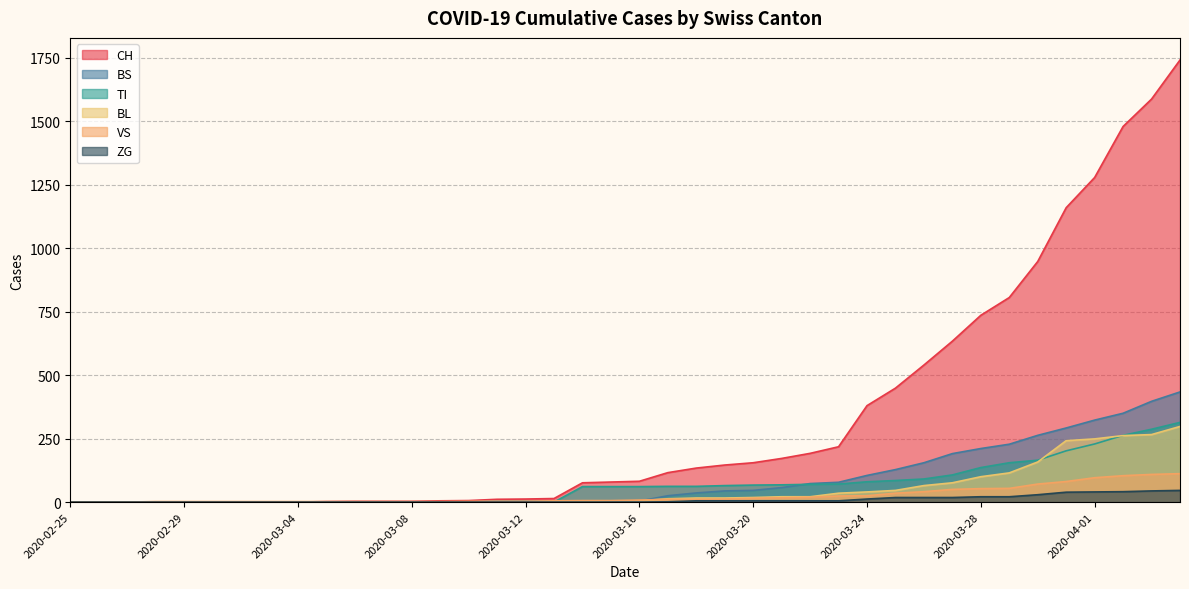

Which series has the largest total across all categories?

CH